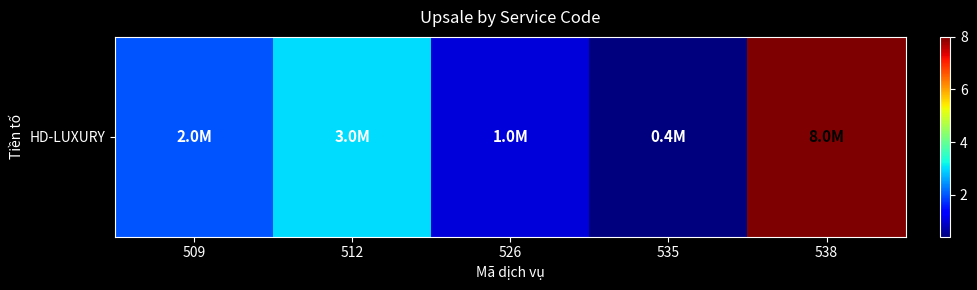

What value does the data have at 509?

2000000